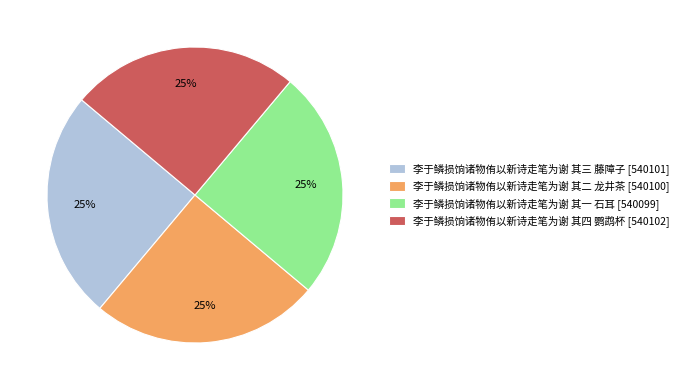

True or false: 李于鳞损饷诸物侑以新诗走笔为谢 其三 藤障子 accounts for 19% of the total.

False